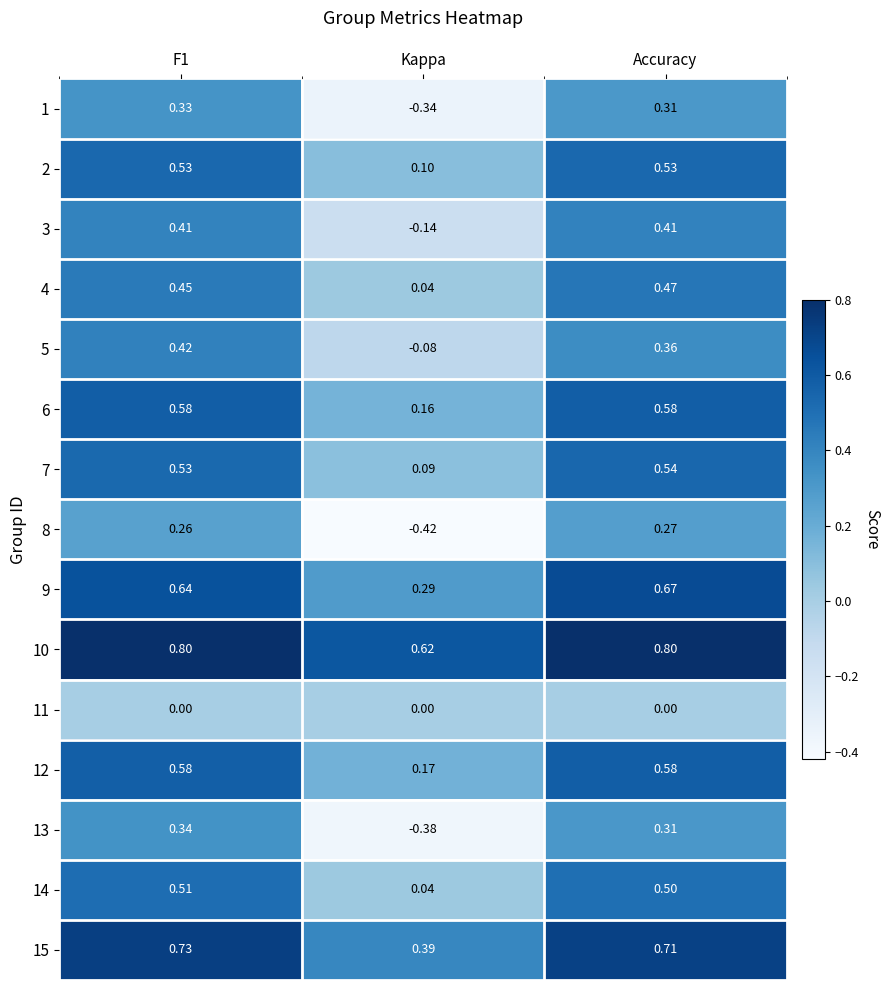

Which label corresponds to the smallest value in the chart?

Kappa